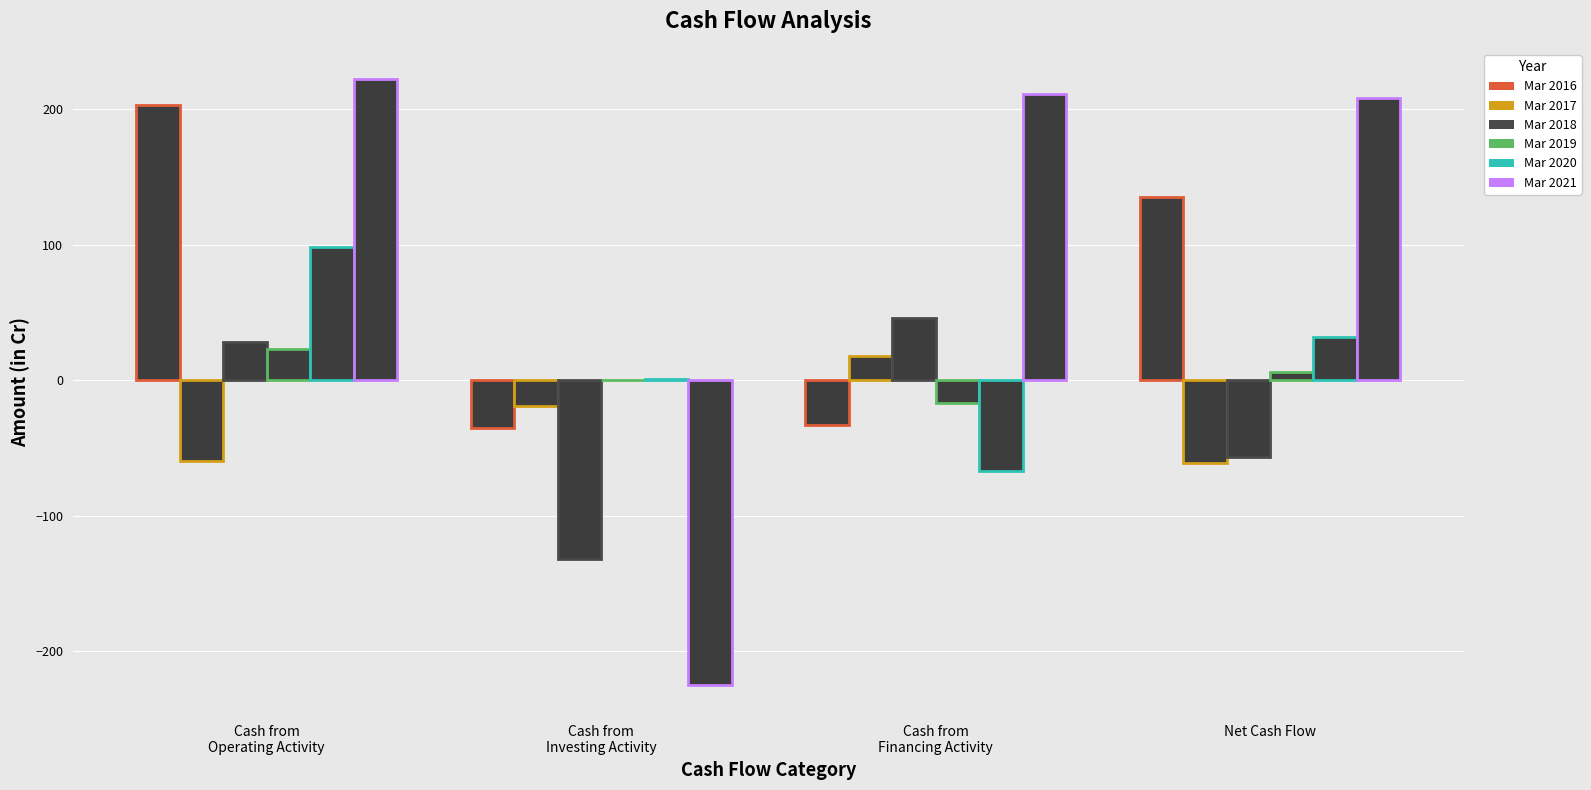

What is the difference between the maximum and second lowest values in the Mar 2019 series?

23